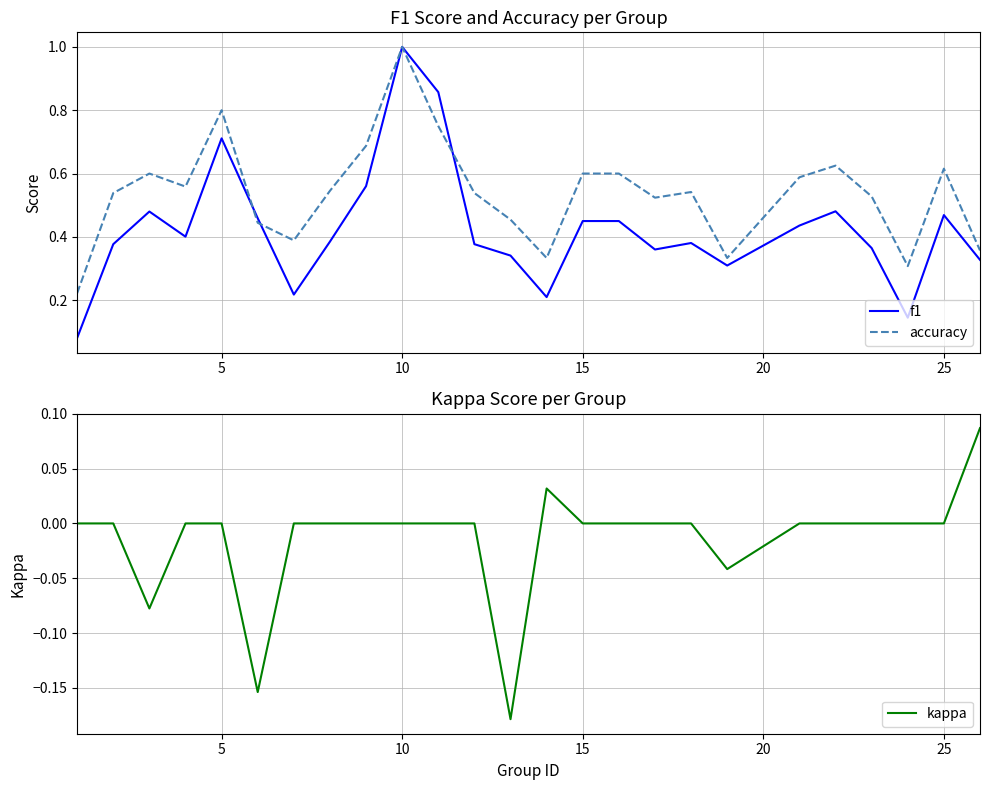

Is the value of accuracy at 10 greater than the value of f1 at 25?

Yes